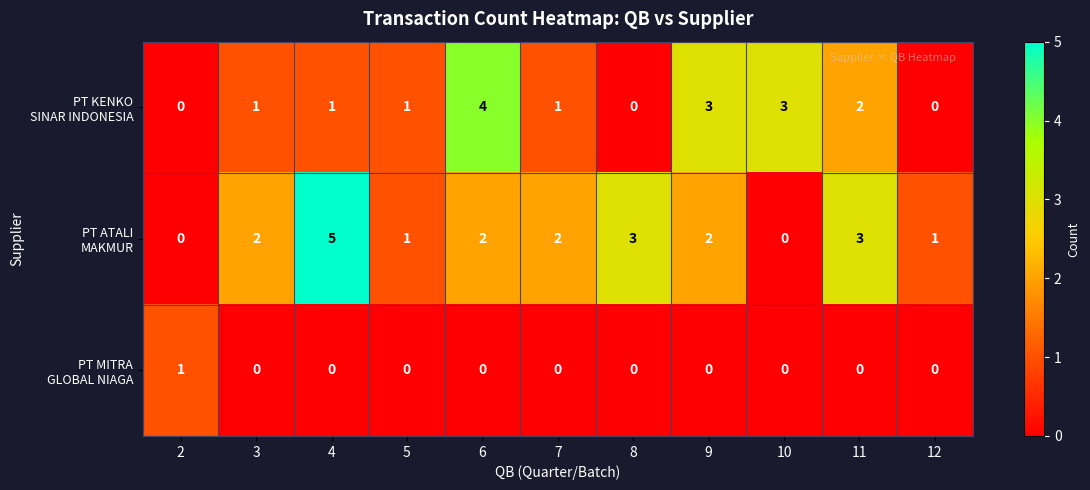

At how many categories does at least one series exceed 0?

11